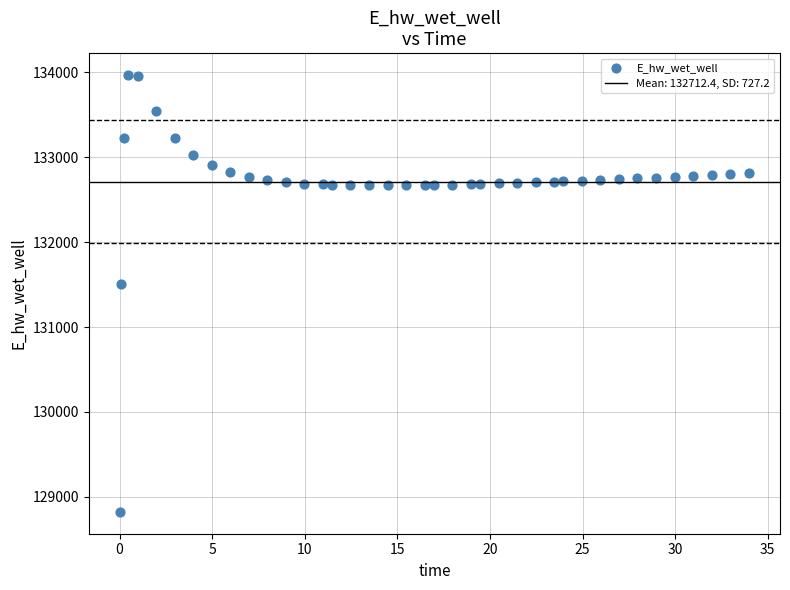

What is the range of X values (max minus min)?

33.9